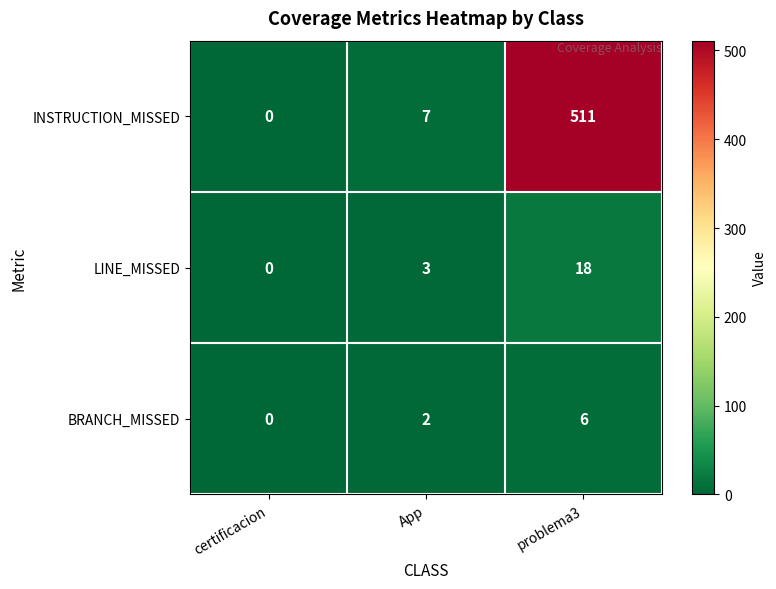

What is the difference between the maximum and minimum values in the LINE_MISSED series?

18